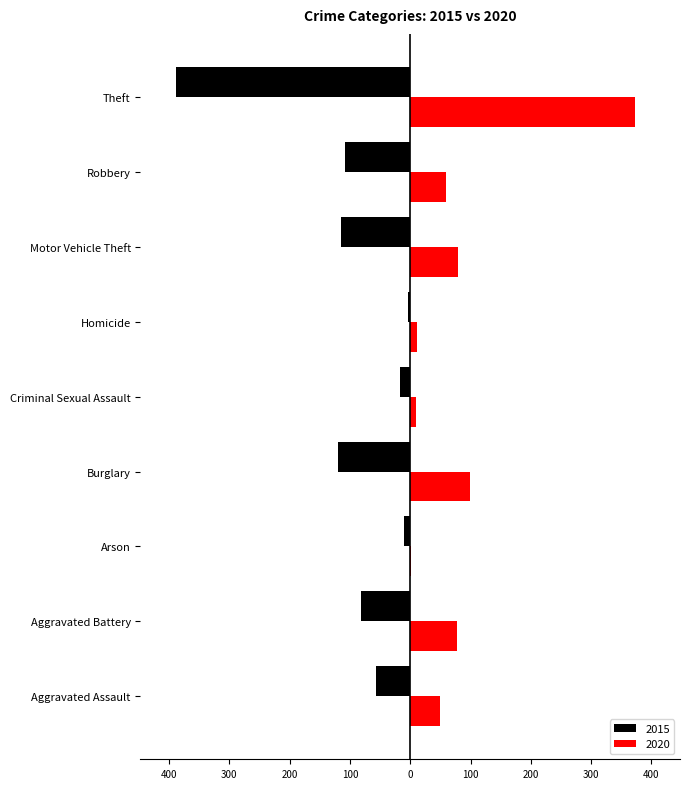

What are all the series names shown in the legend?

2015, 2020